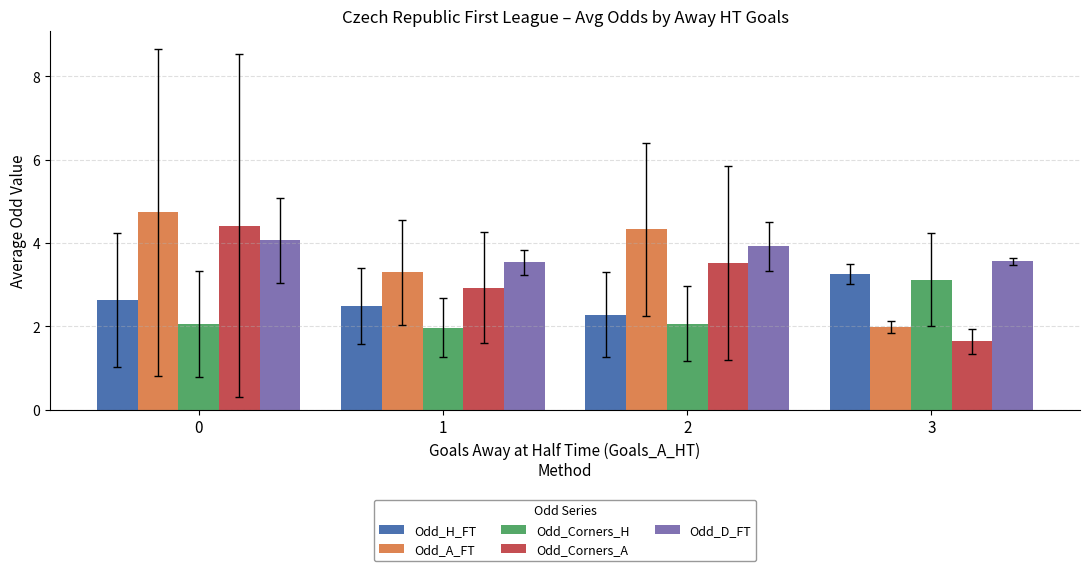

True or false: Odd_Corners_A has a value of 5.9 at 2.

False